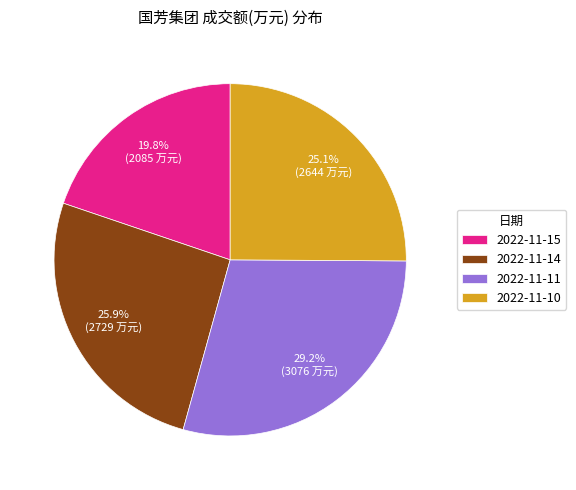

Which category has the smallest portion of the pie?

2022-11-15